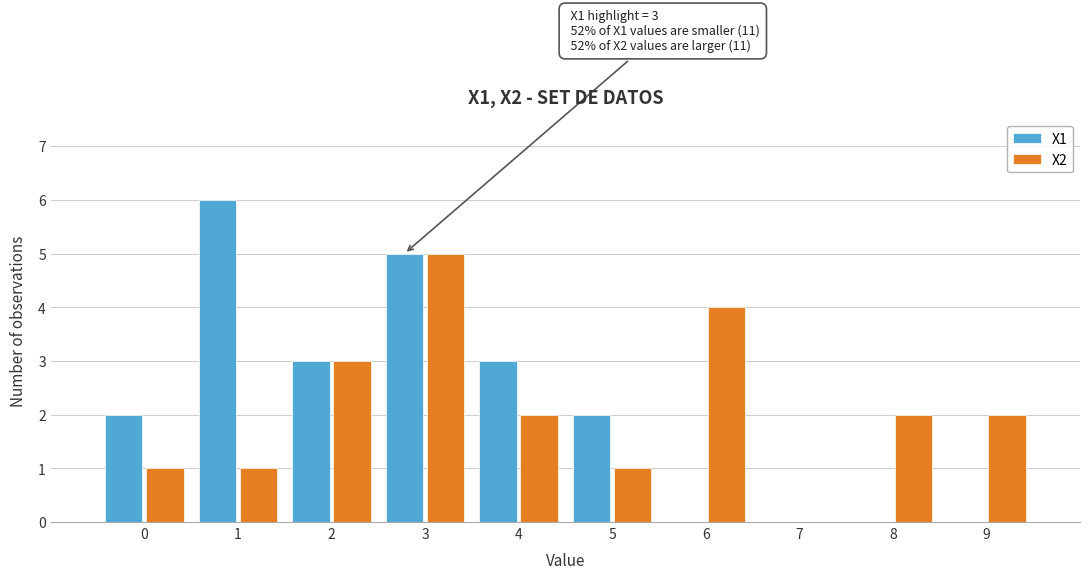

In the X2 series, which range on the x-axis has the tallest bar?

2.5 to 3.5